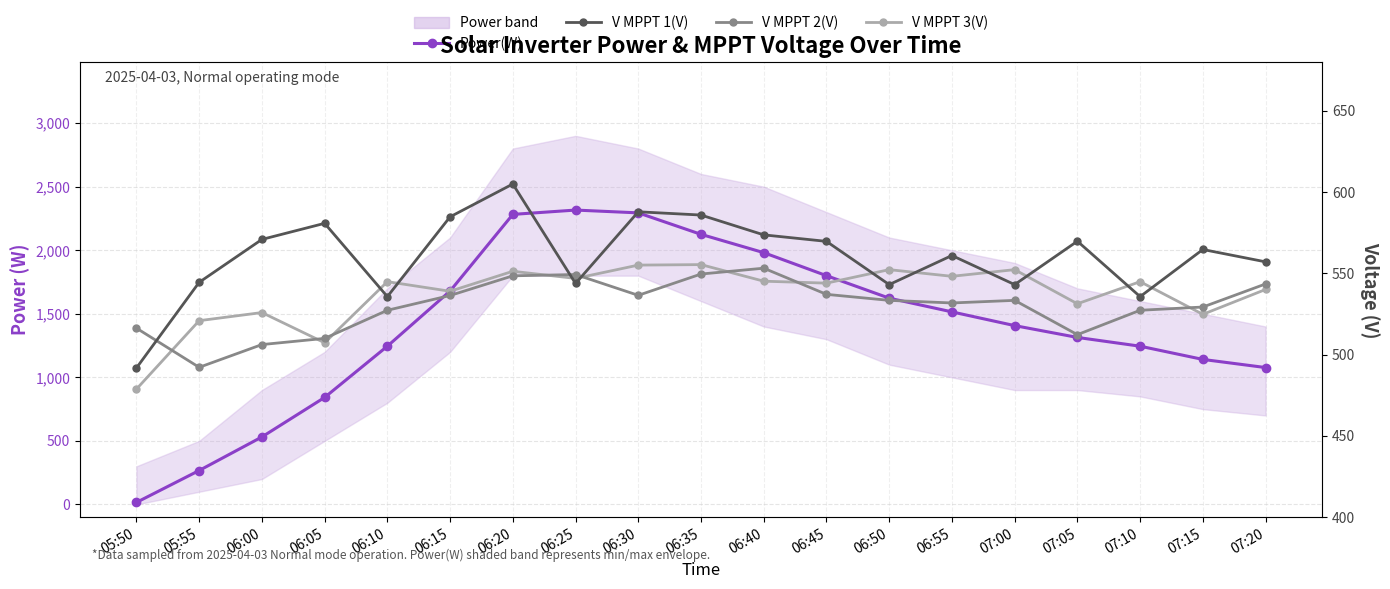

What are all the series names shown in the legend?

Power(W), V MPPT 1(V), V MPPT 2(V), V MPPT 3(V)